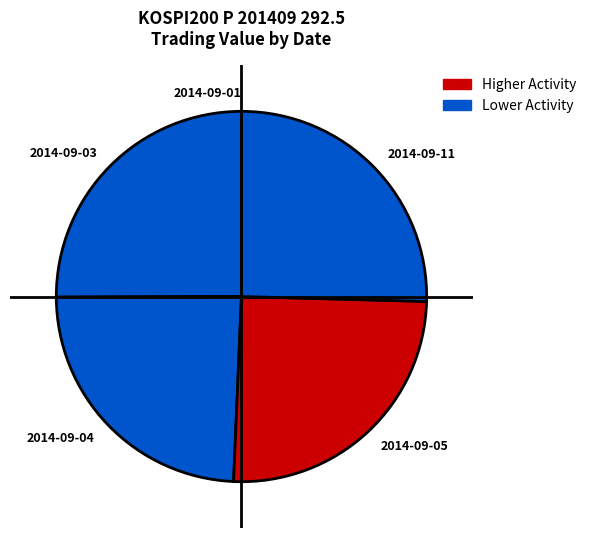

What is the ratio of the value at 2014-09-05 to the value at 2014-09-11?

1.0